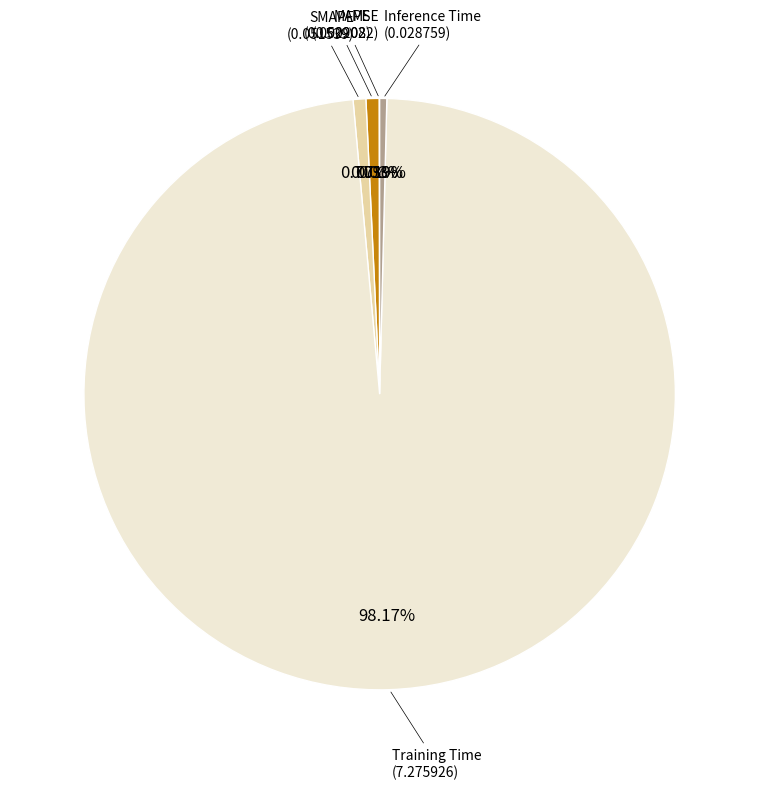

Is there any slice that represents more than half of the pie?

Yes